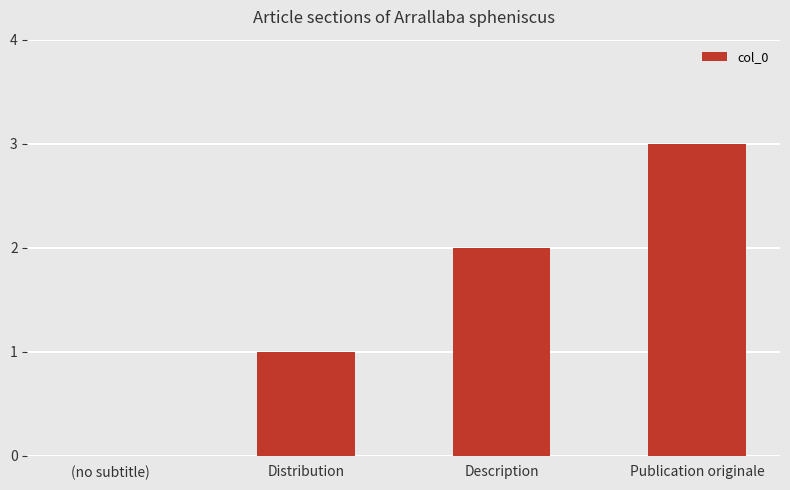

Where is the data nearest to the value 1?

Distribution